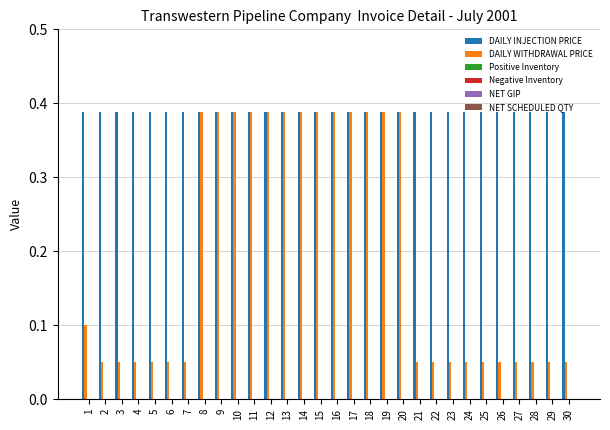

List the series in order of their overall mean, highest first.

DAILY INJECTION PRICE, DAILY WITHDRAWAL PRICE